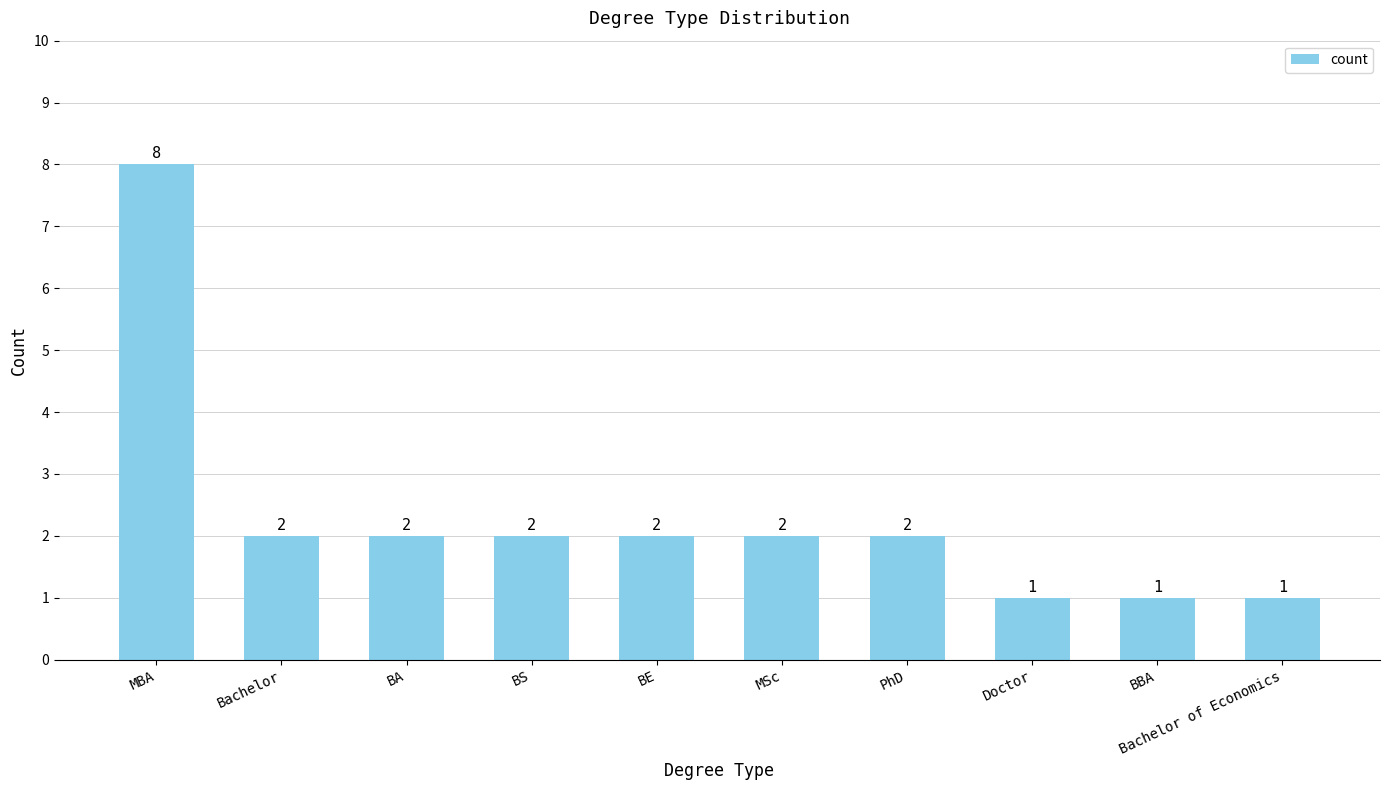

What is the label of the 9th bar from the left?

BBA